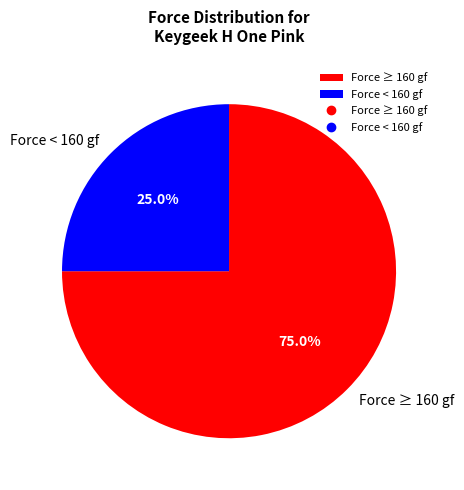

Count the number of slices in the pie.

2